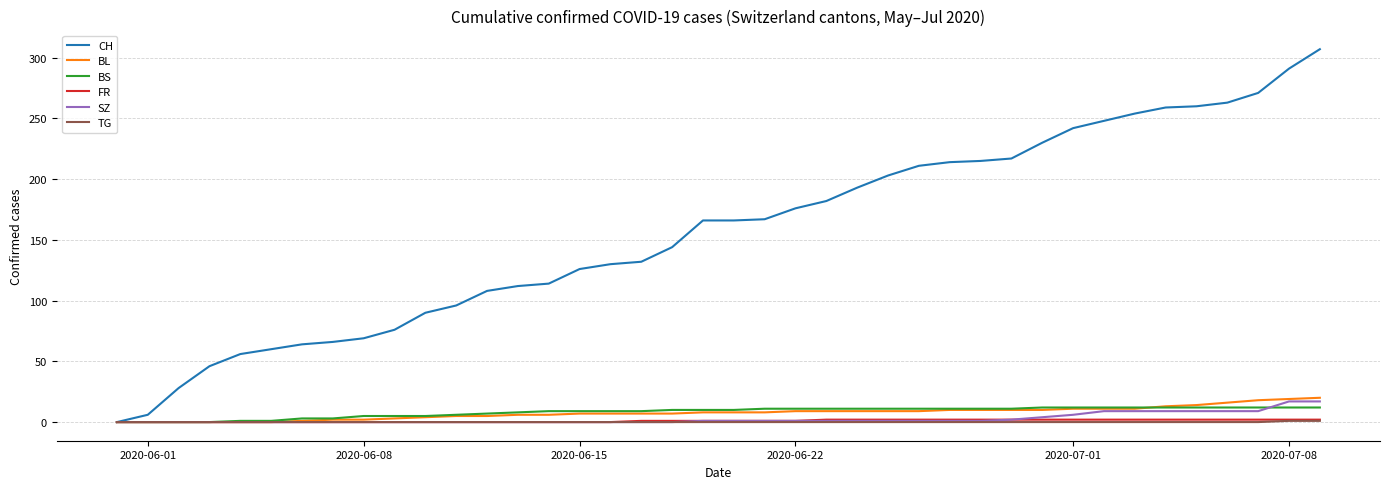

What is the greatest value displayed?

307